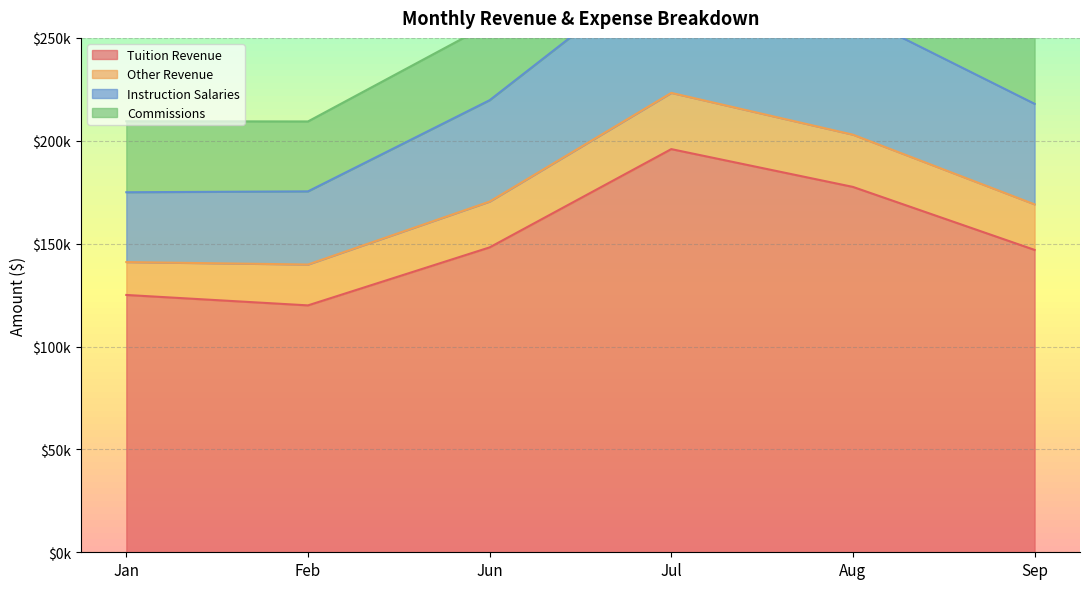

What is the approximate value of Instruction Salaries at Feb?

175408.7